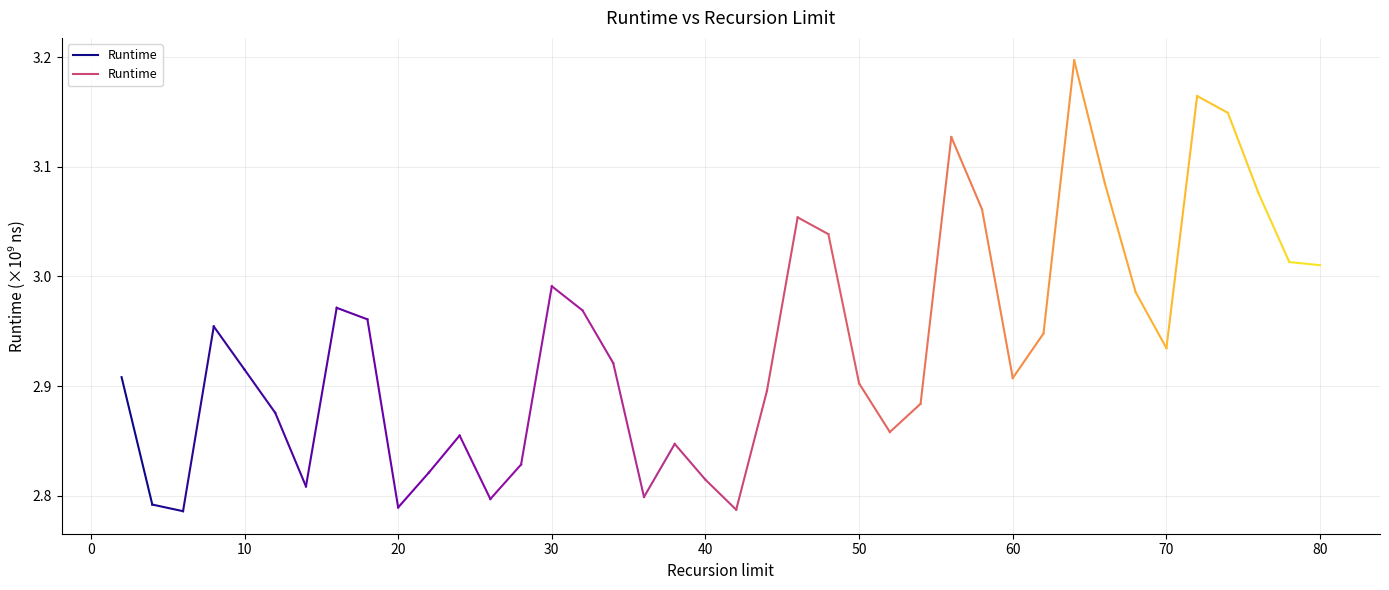

True or false: the data shows 1.8 at −10.

False